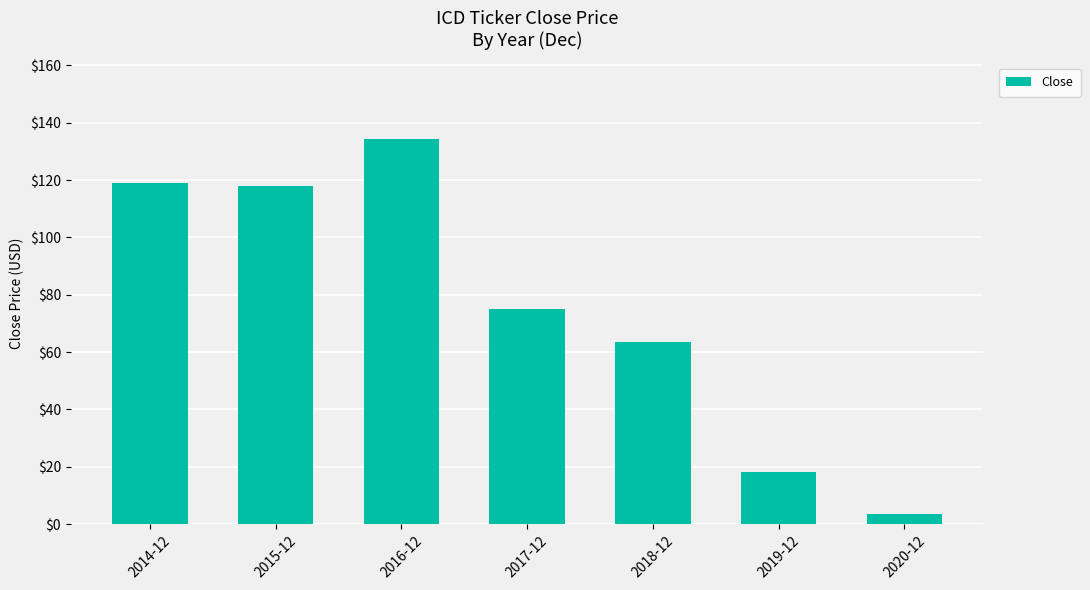

Does the chart contain any negative values?

No